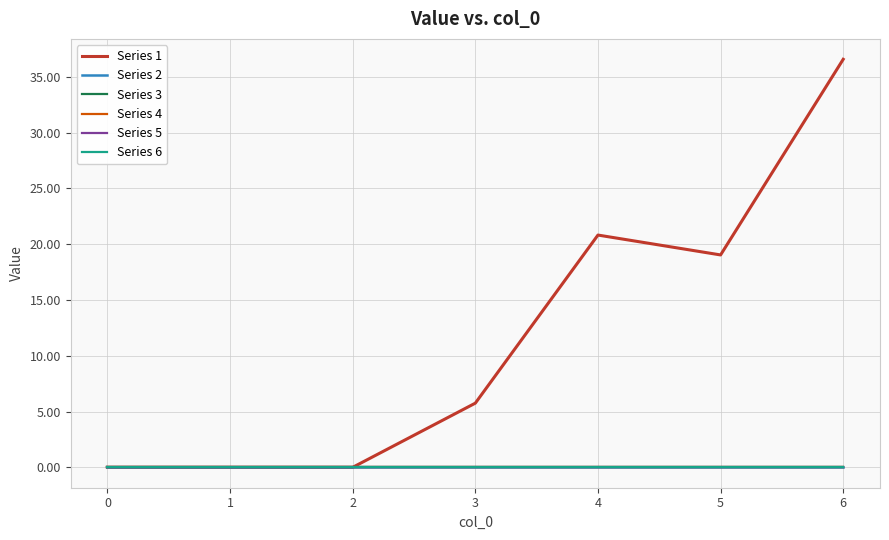

Which series has the largest total across all categories?

Series 1